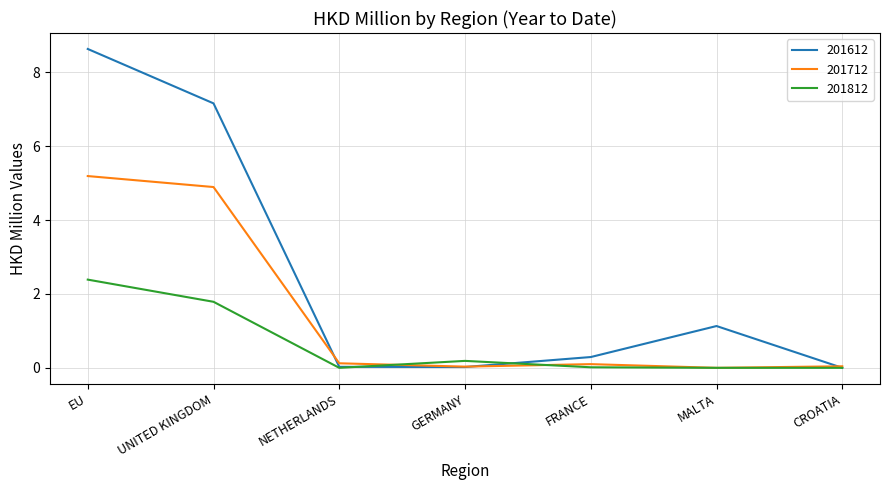

Rank the series by their average value, from lowest to highest.

201812, 201712, 201612